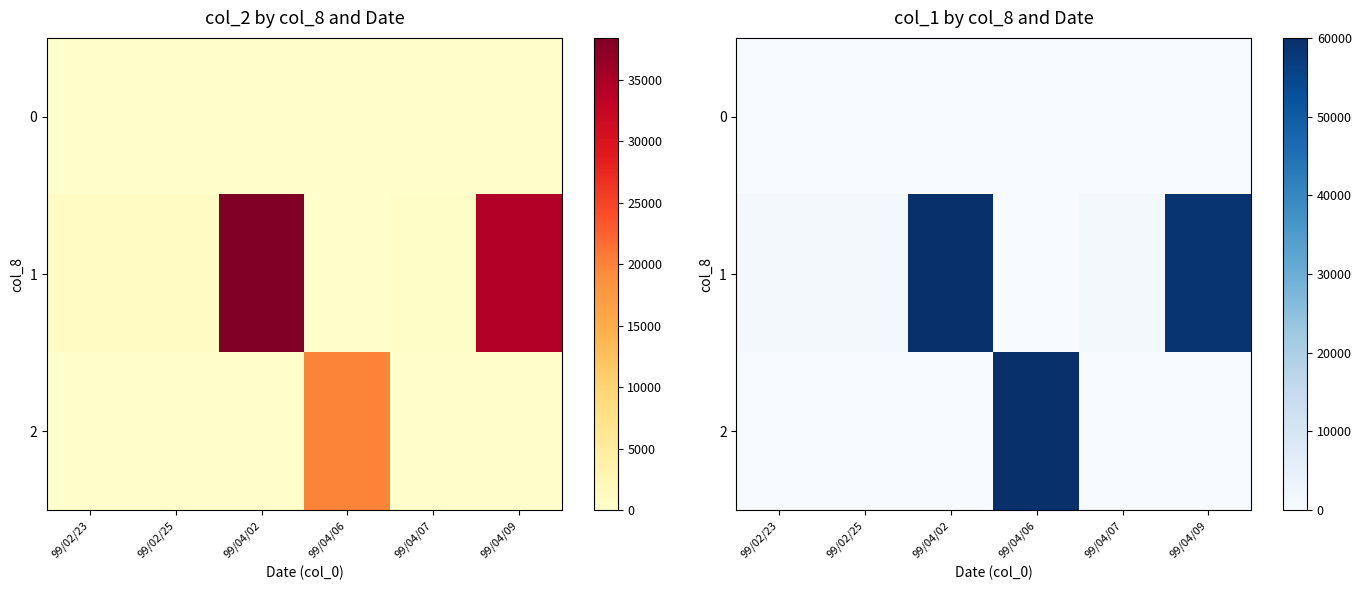

Which label corresponds to the smallest value in the chart?

99/02/23